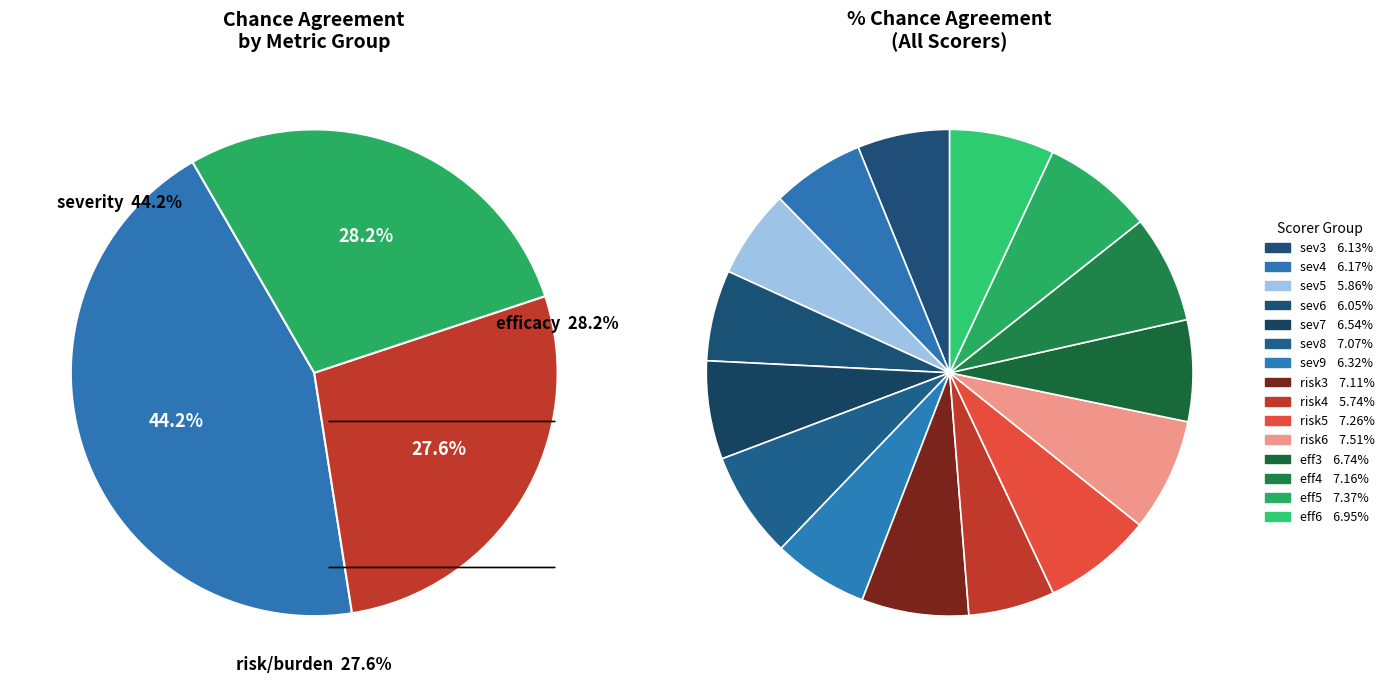

What is the largest slice in the pie chart?

risk6